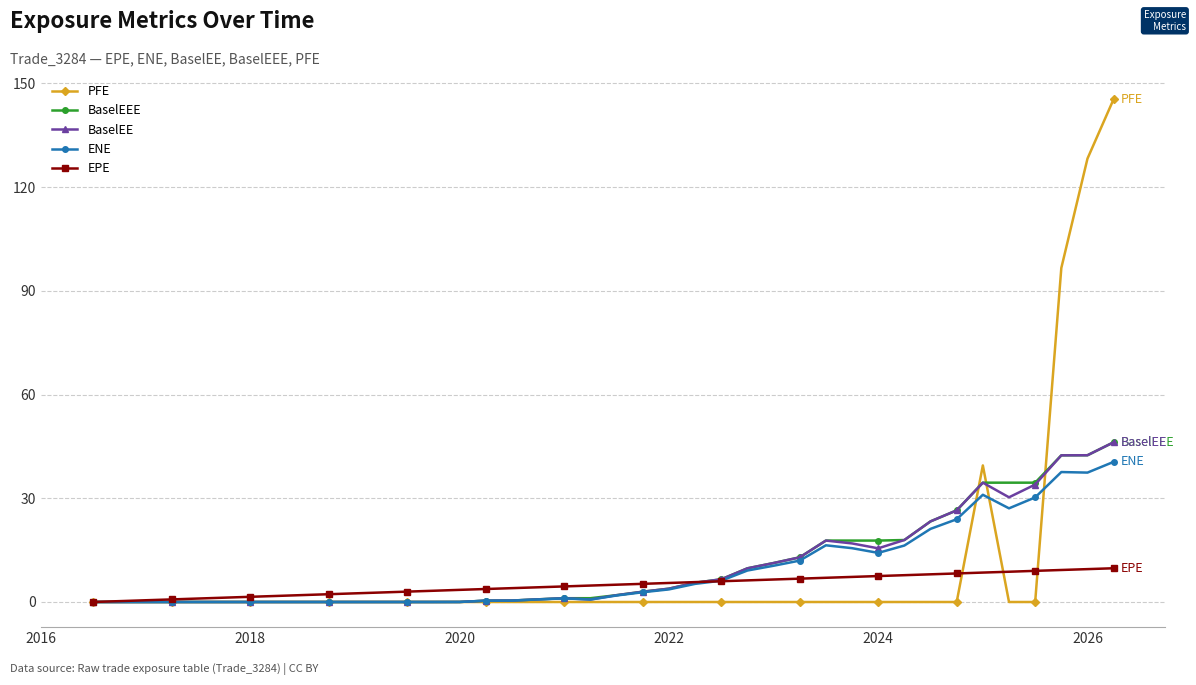

What is the value of the EPE point at the 20th from the left?

4.8